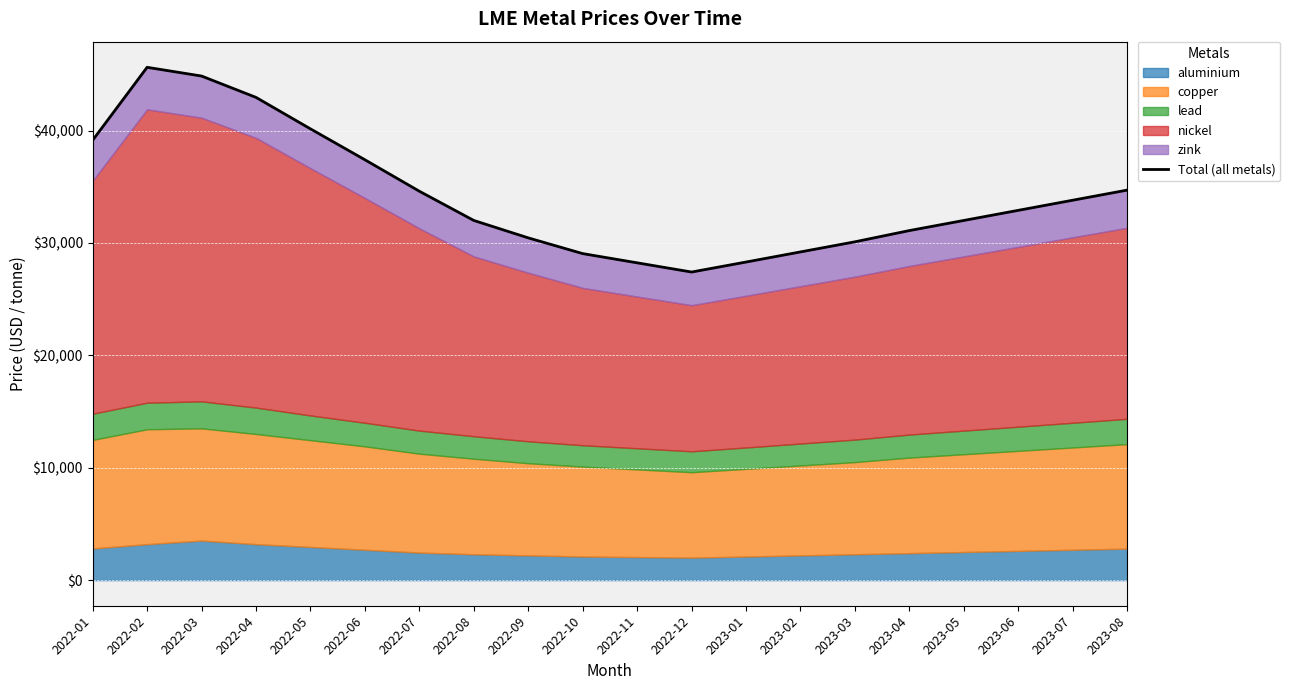

Which category has the highest value across all series?

2022-02